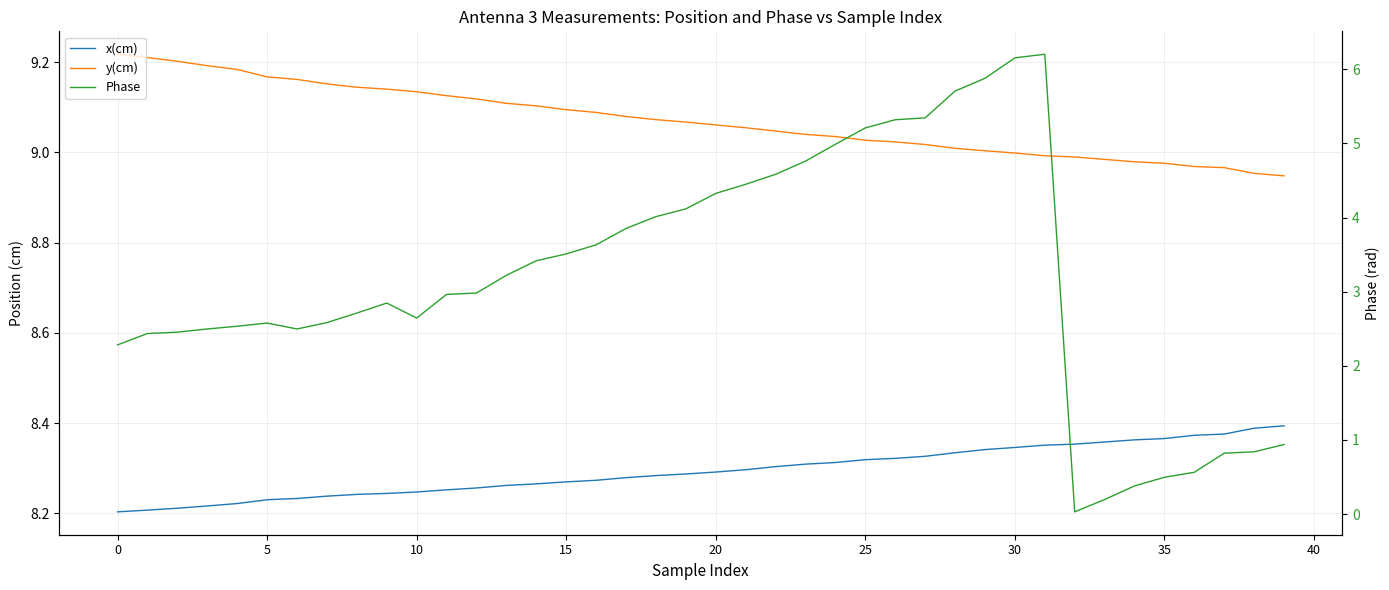

What is the difference between the maximum and minimum values in the Phase series?

6.2